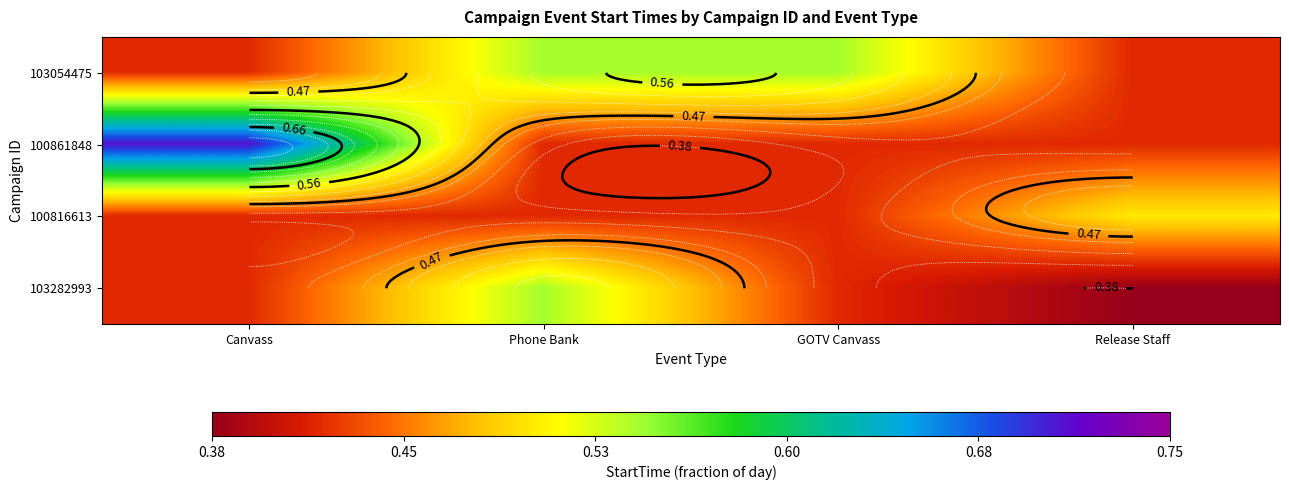

Rank the series at Phone Bank from lowest to highest value.

100861848, 100816613, 103054475, 103282993